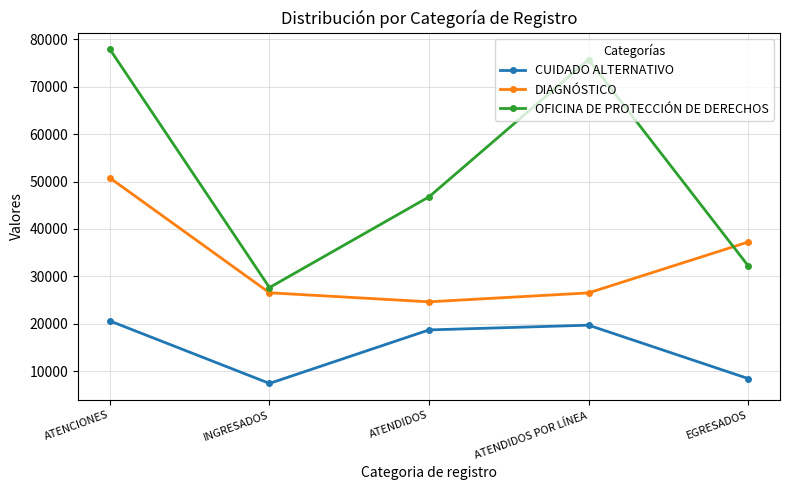

How many data points in DIAGNÓSTICO are less than 26527?

2